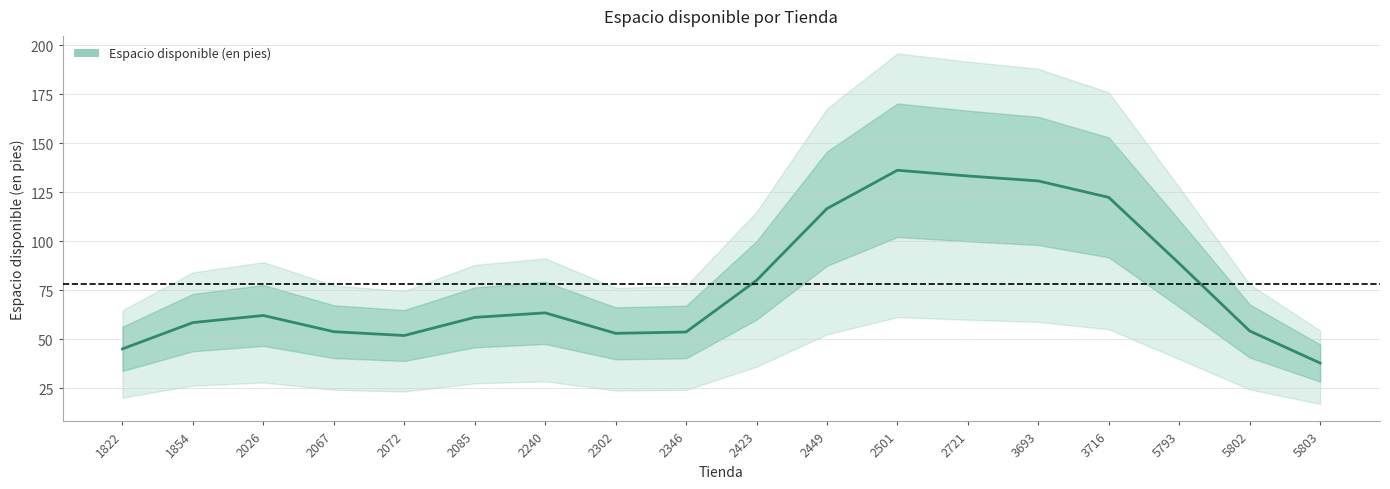

What is the difference between the values at 2085 and 2501?

75.1